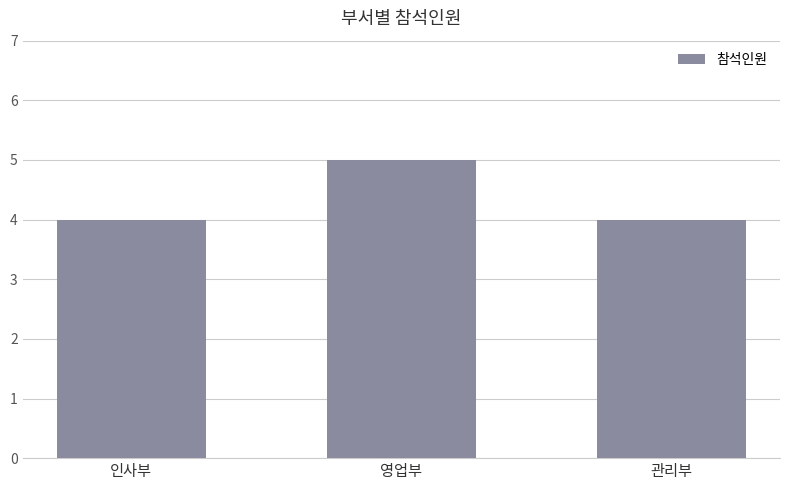

Is it true that the value at 관리부 is 1?

False